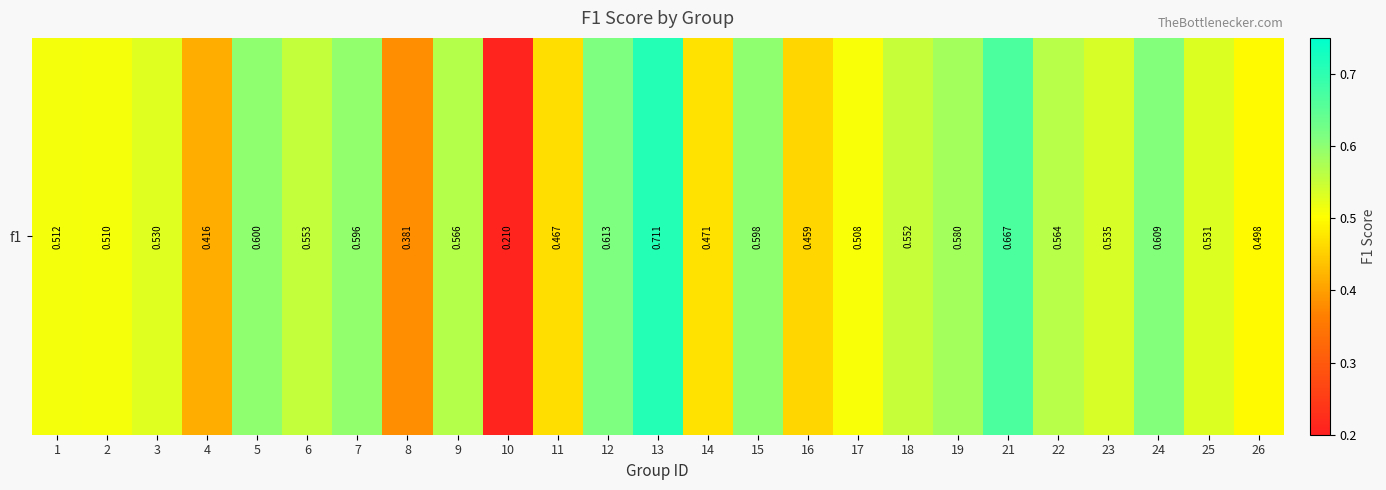

What is the difference between the maximum and second lowest values?

0.3